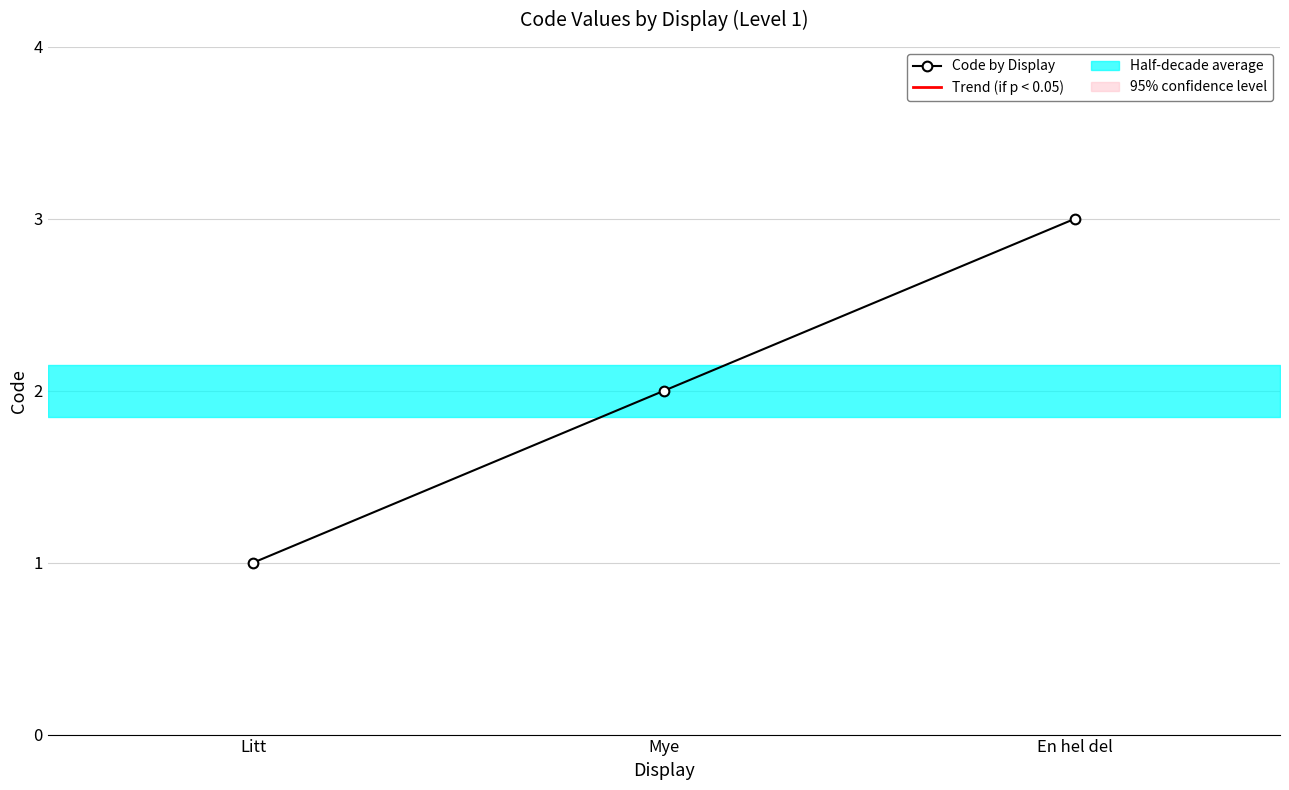

Which has a higher value, En hel del or Mye?

En hel del